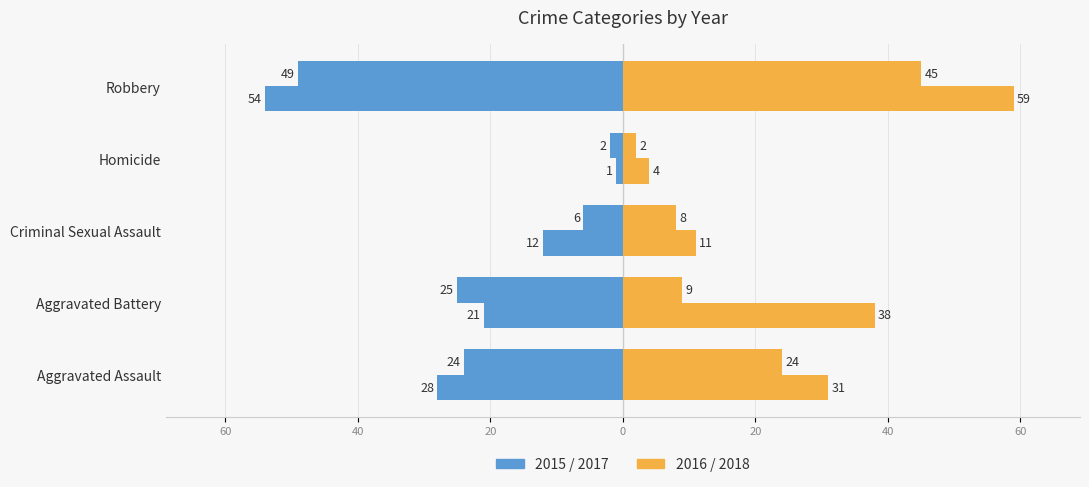

What is the value of the 2017 (left) bar at the 5th from the left?

-28